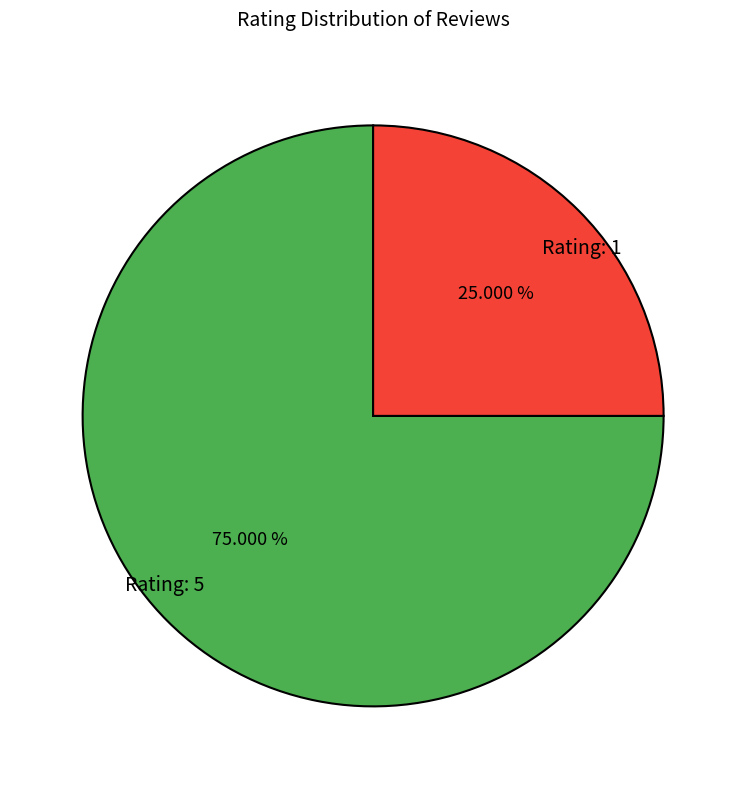

Is the sum of Rating: 1 and Rating: 5 greater than half?

Yes